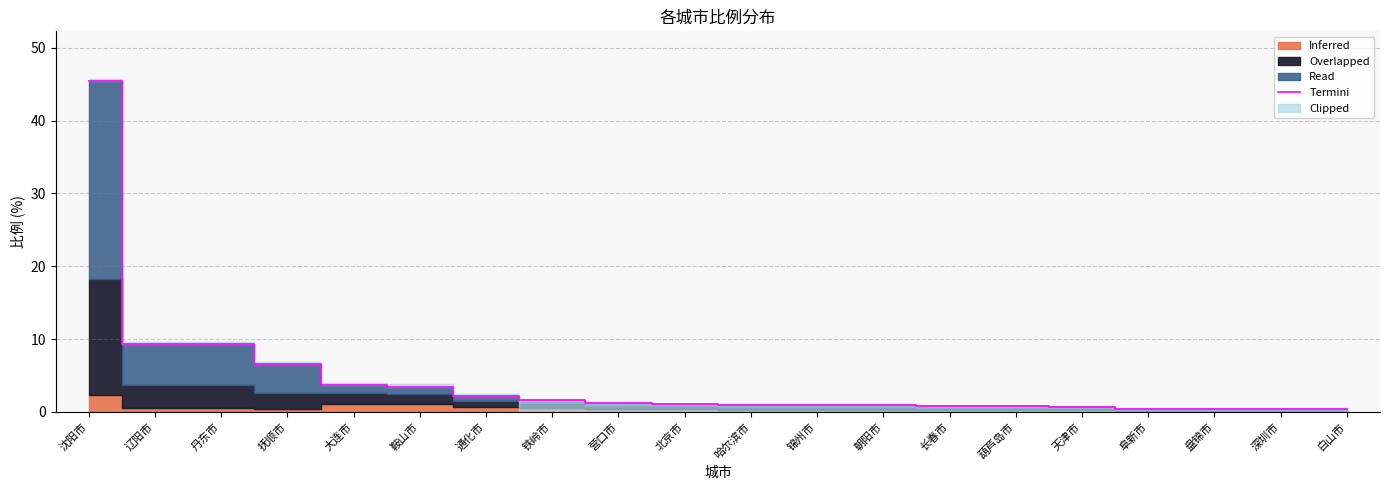

Reading left to right, list all the values displayed in this chart.

沈阳市=45.5	辽阳市=9.4	丹东市=9.3	抚顺市=6.5	大连市=3.7	鞍山市=3.5	通化市=2.1	铁岭市=1.7	营口市=1.2	北京市=1.1	哈尔滨市=0.9	锦州市=0.9	朝阳市=0.9	长春市=0.8	葫芦岛市=0.7	天津市=0.7	阜新市=0.4	盘锦市=0.4	深圳市=0.4	白山市=0.3